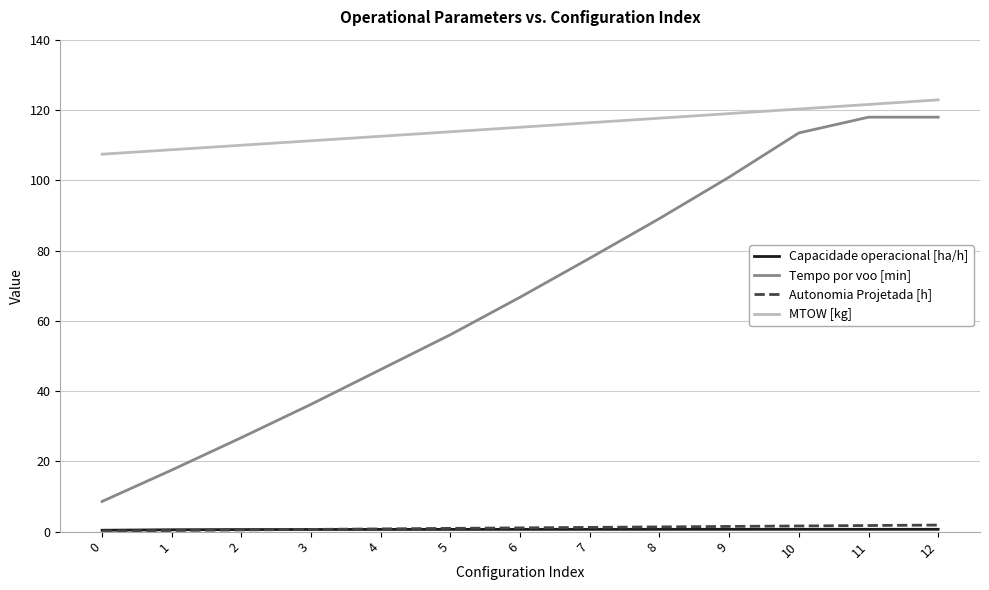

Is it true that MTOW [kg] equals 39.1 at 3?

False